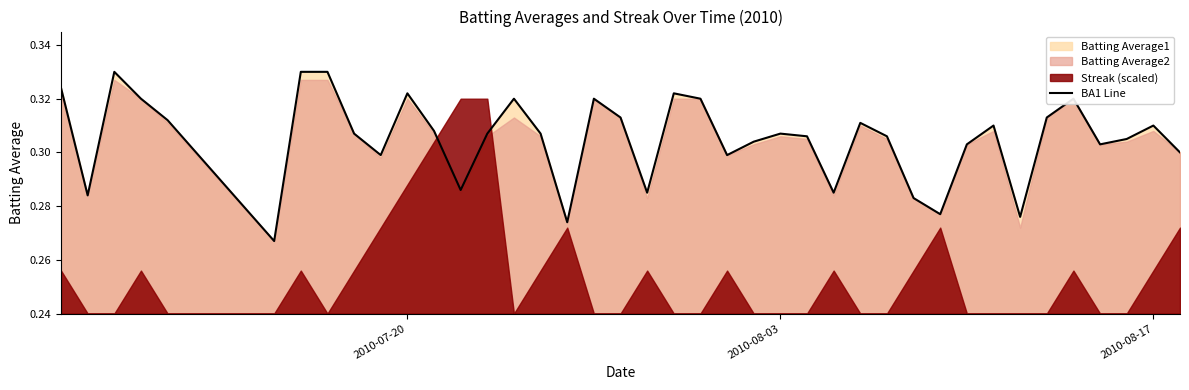

How many lines are shown in the chart?

1